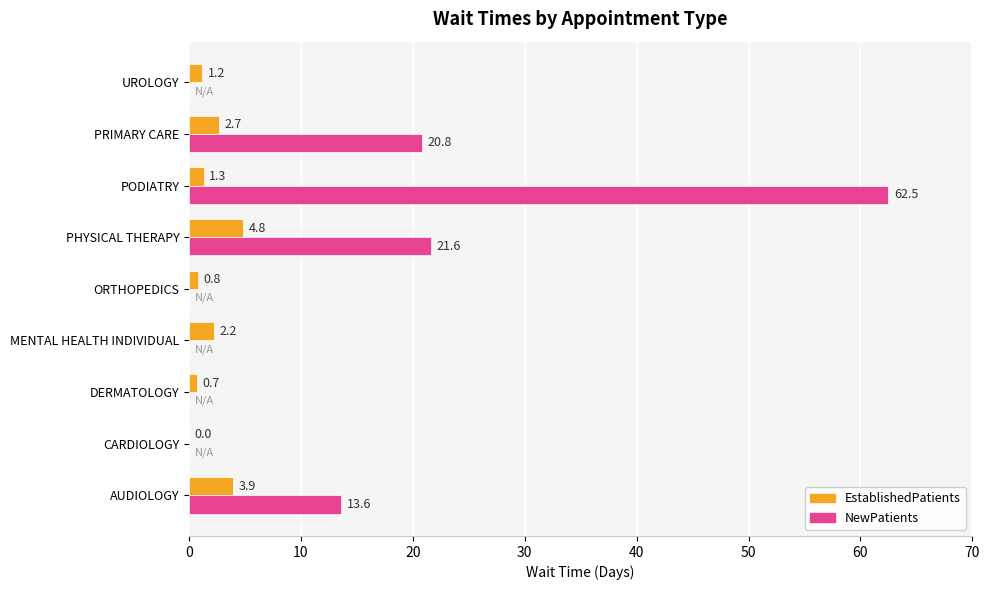

Where is NewPatients nearest to the value 31?

PHYSICAL THERAPY